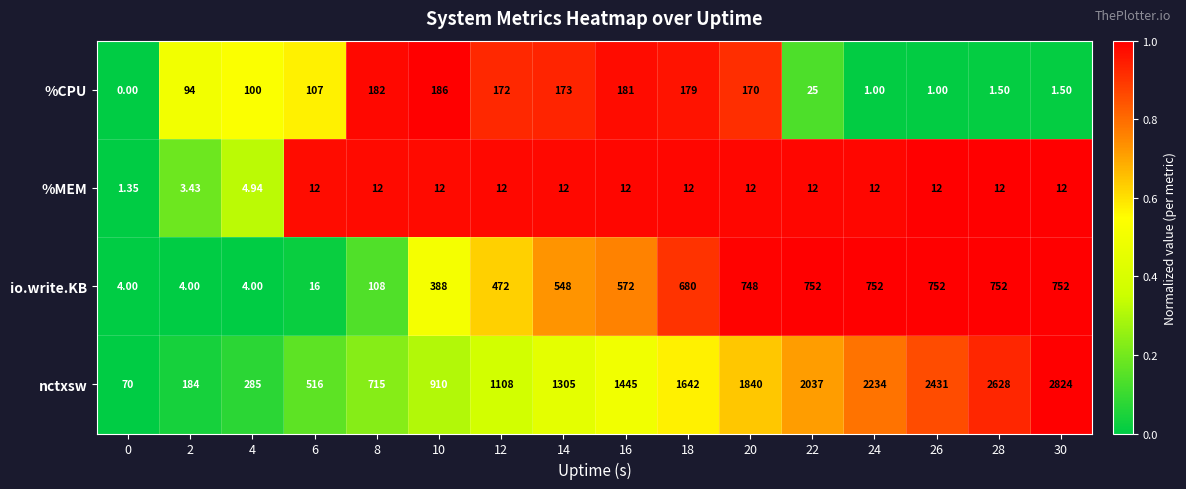

What is the greatest value displayed?

2824.0